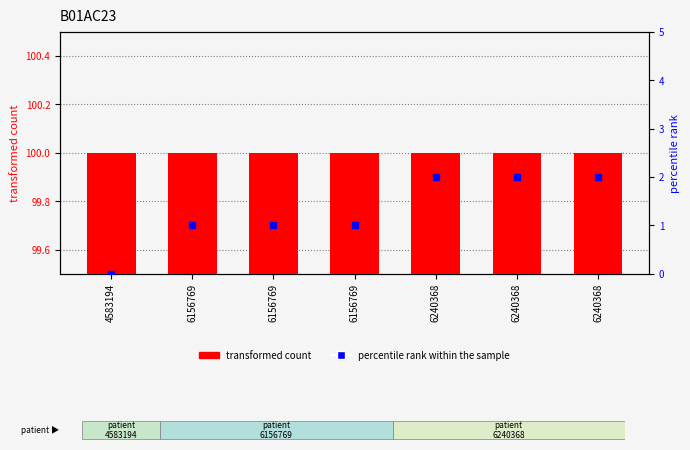

Which series reaches the minimum Y coordinate?

percentile rank within the sample